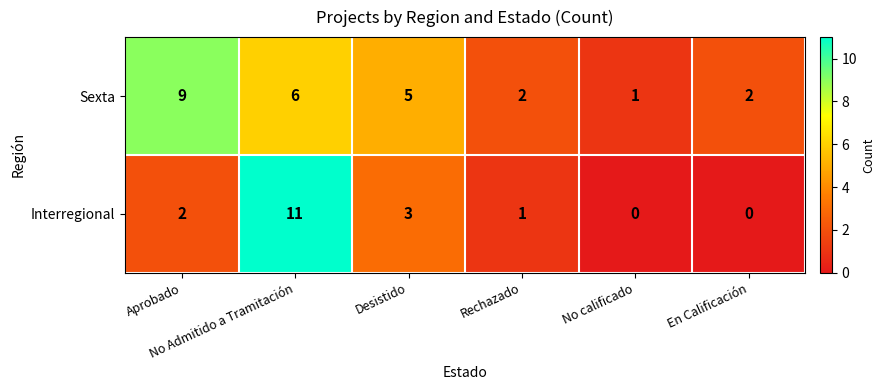

How many Sexta values are between 2 and 6?

4